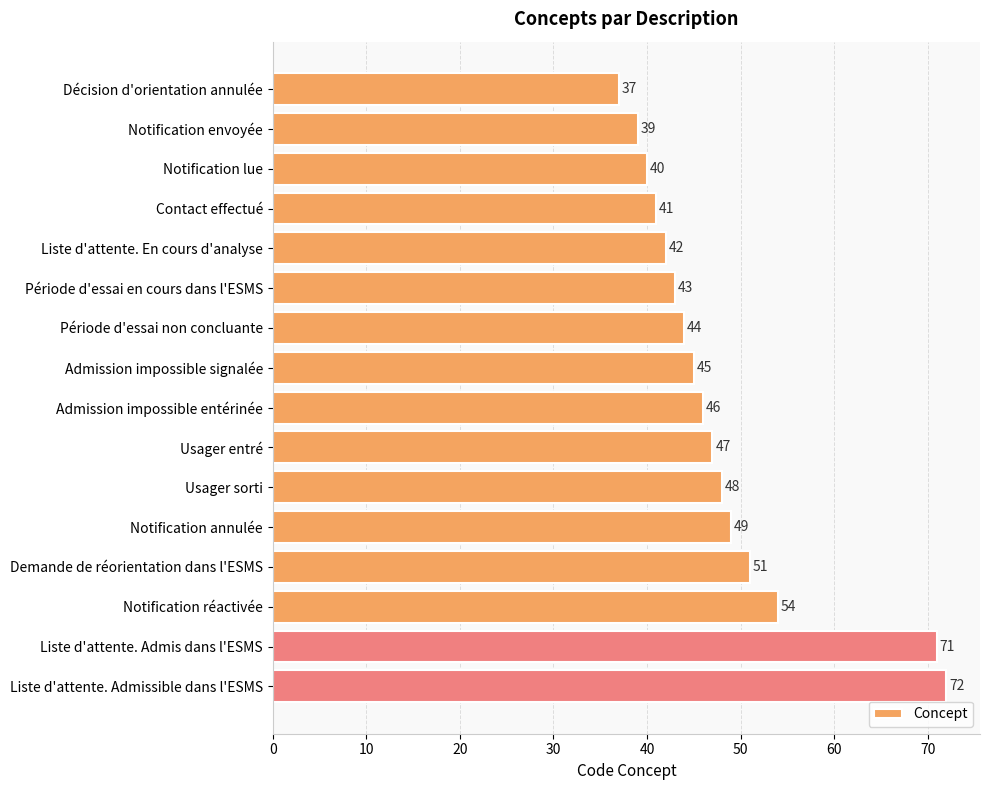

What is the difference between the second highest and second lowest values?

32